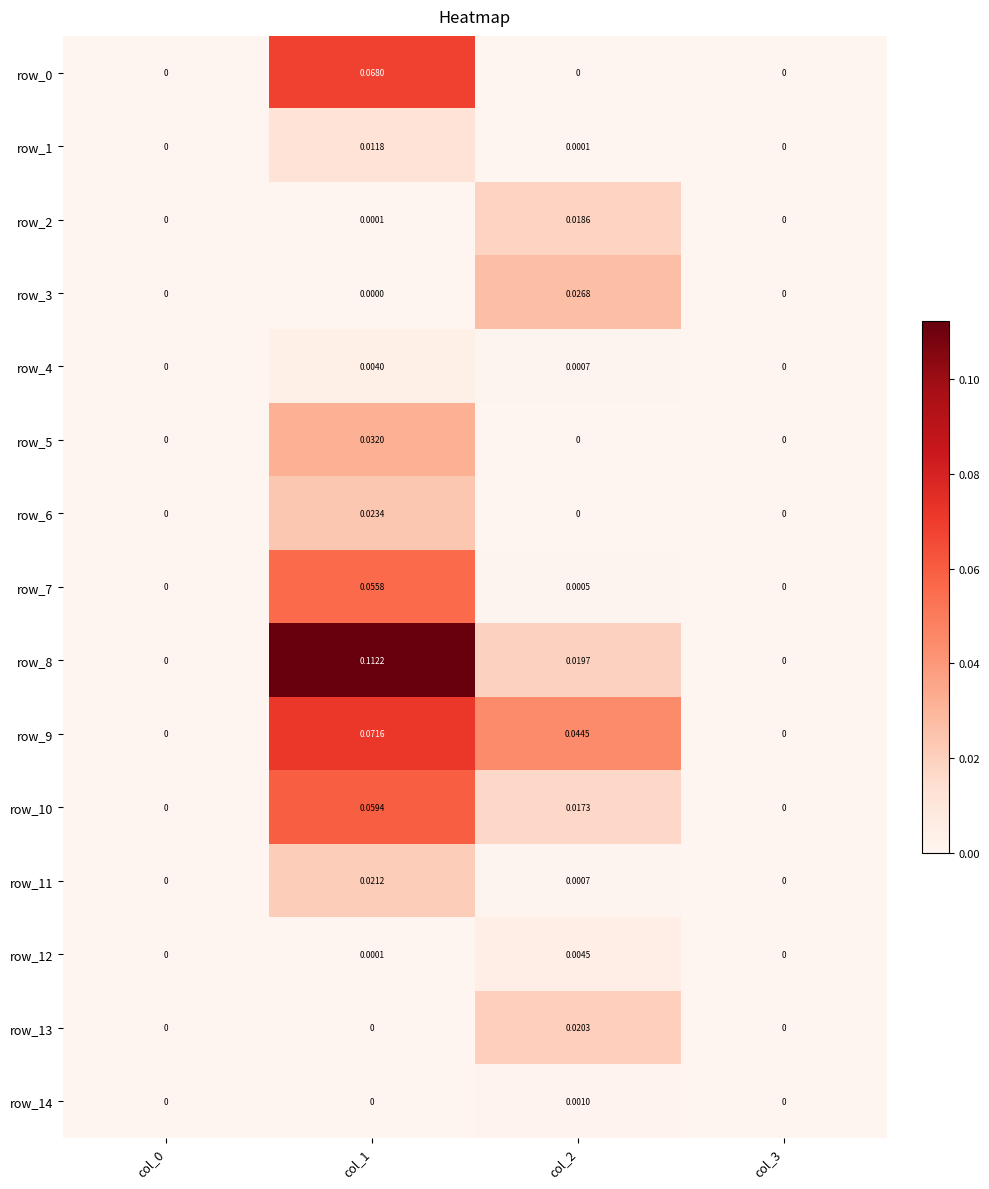

How many data points in row_3 are above 0?

1